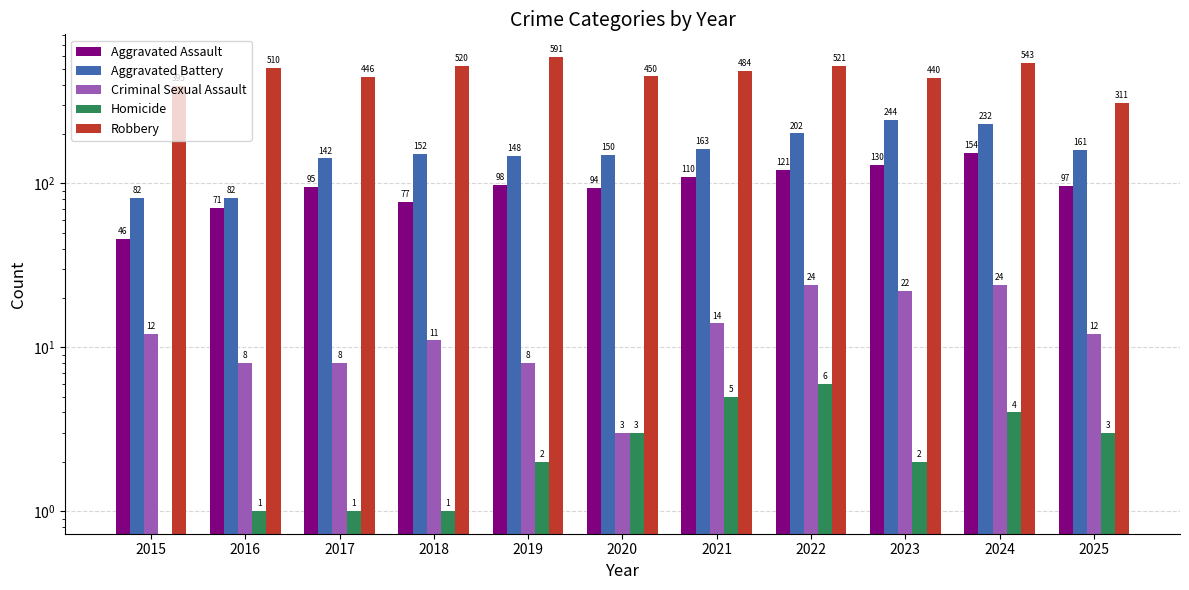

What is the average value of the Criminal Sexual Assault series?

13